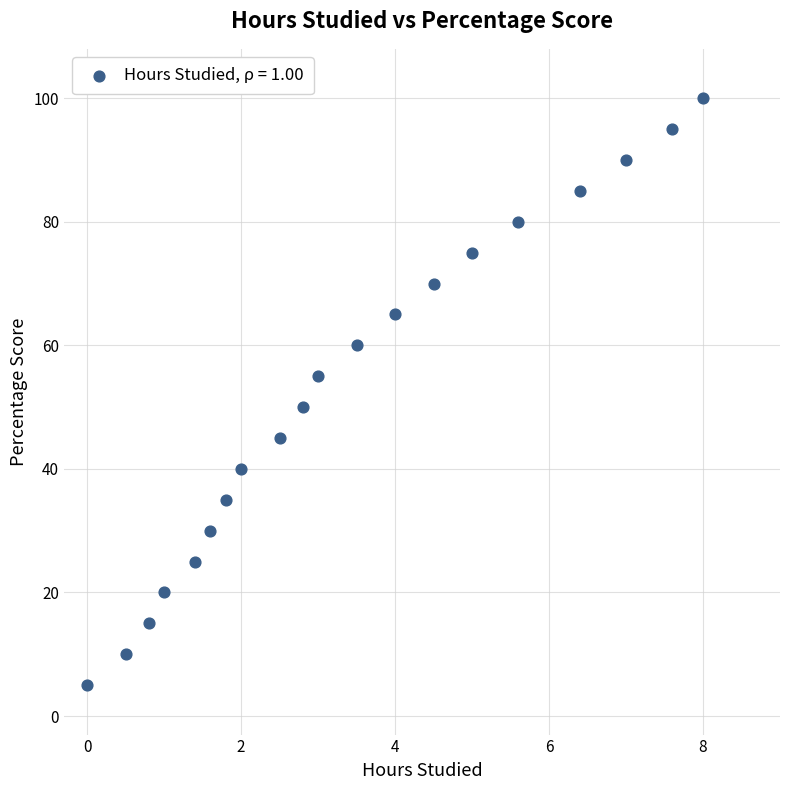

What is the range of Y values (max minus min)?

95